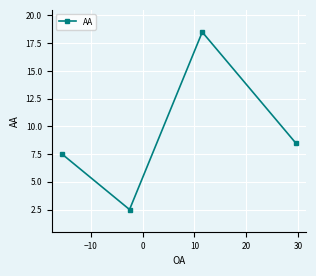

What is the sum of all values?

37.0